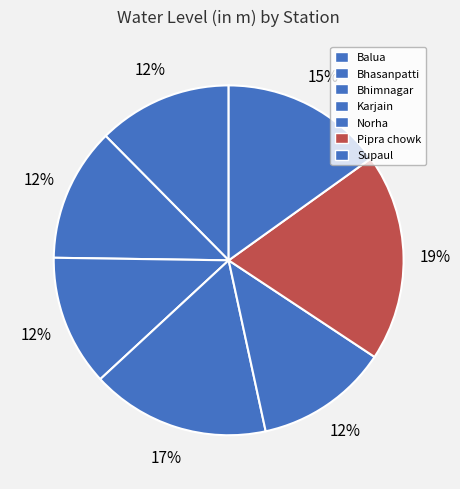

How many slices are in this pie chart?

7